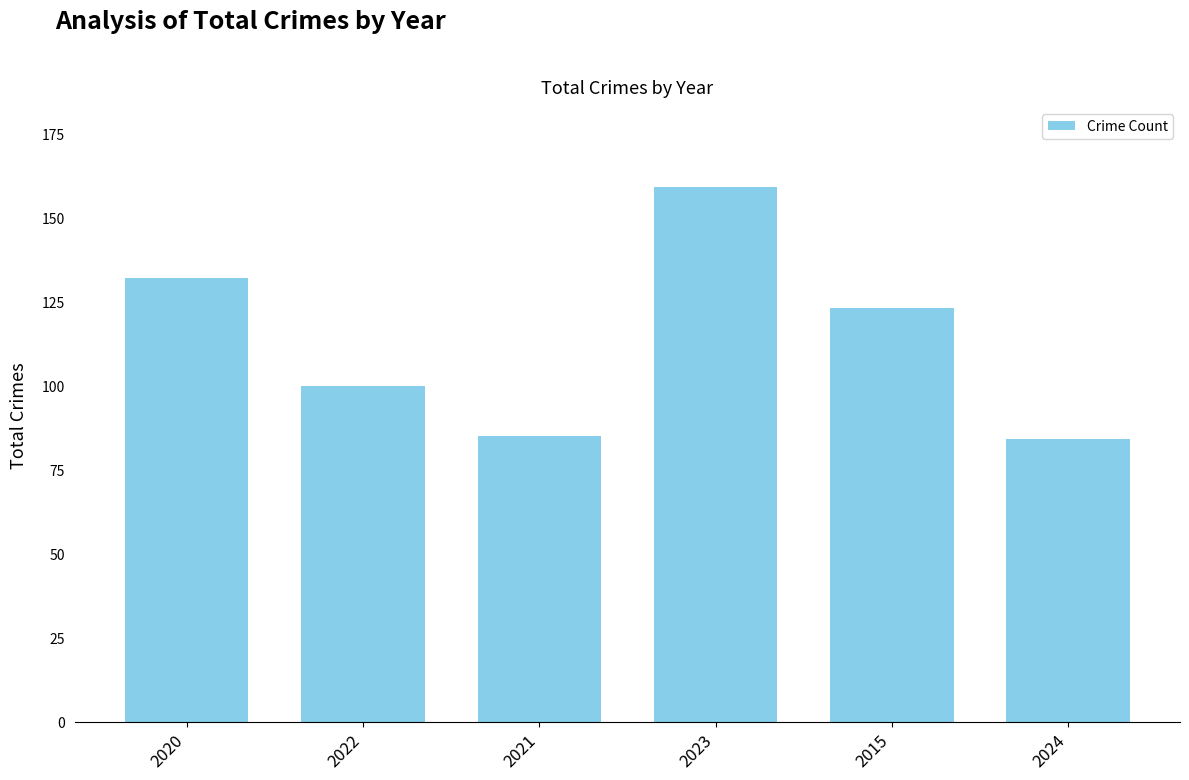

What is the difference between the maximum and minimum values?

75